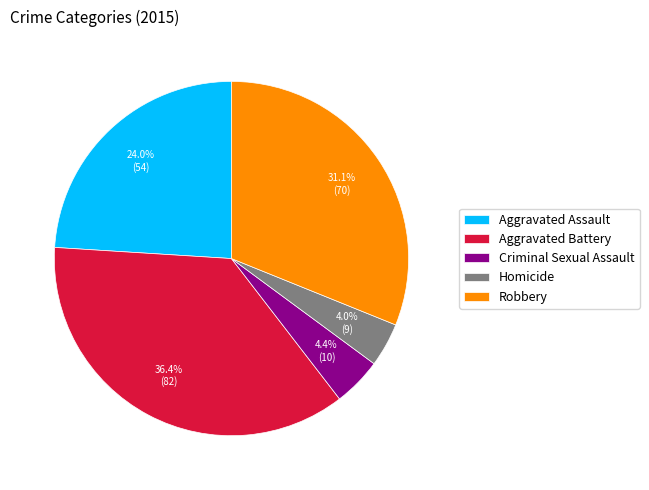

Between Criminal Sexual Assault and Robbery, which is larger?

Robbery